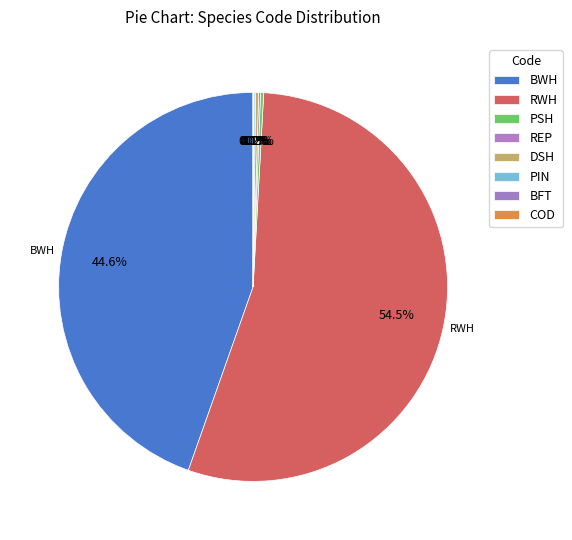

How many slices are in this pie chart?

8